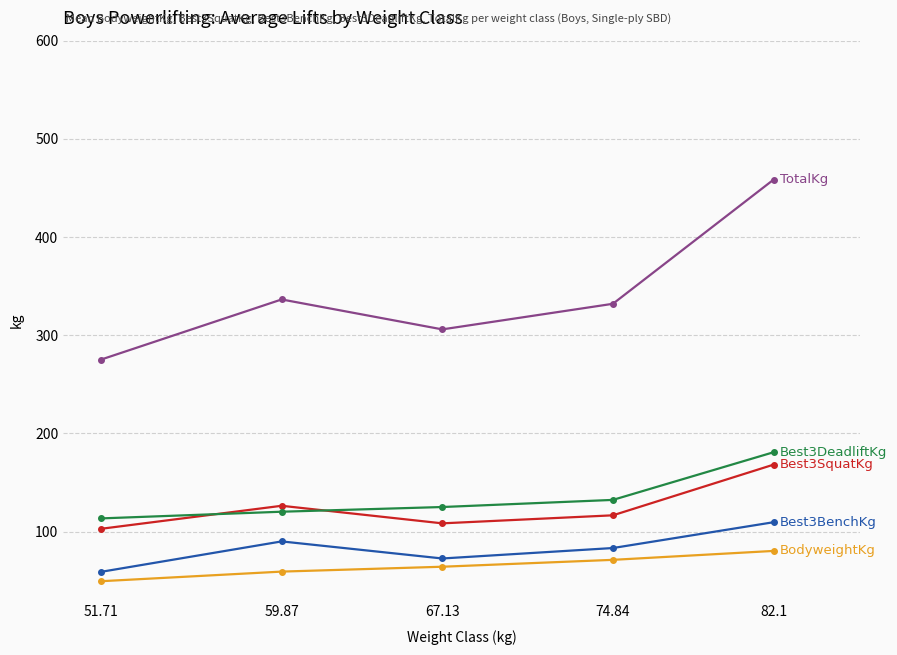

At which category is the sum across all series the highest?

82.1